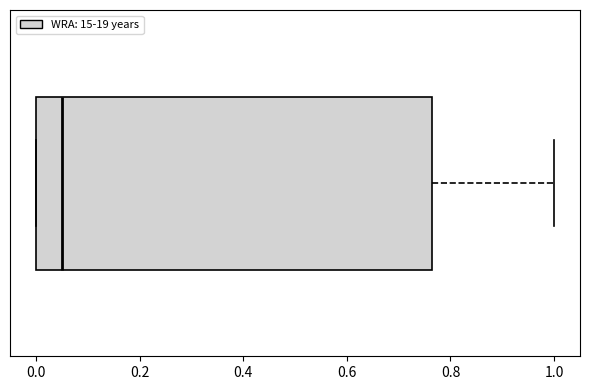

Where does the median line of the box sit on the x-axis? The values are not printed on the chart, so give them approximately, as read against the axis.

0.06